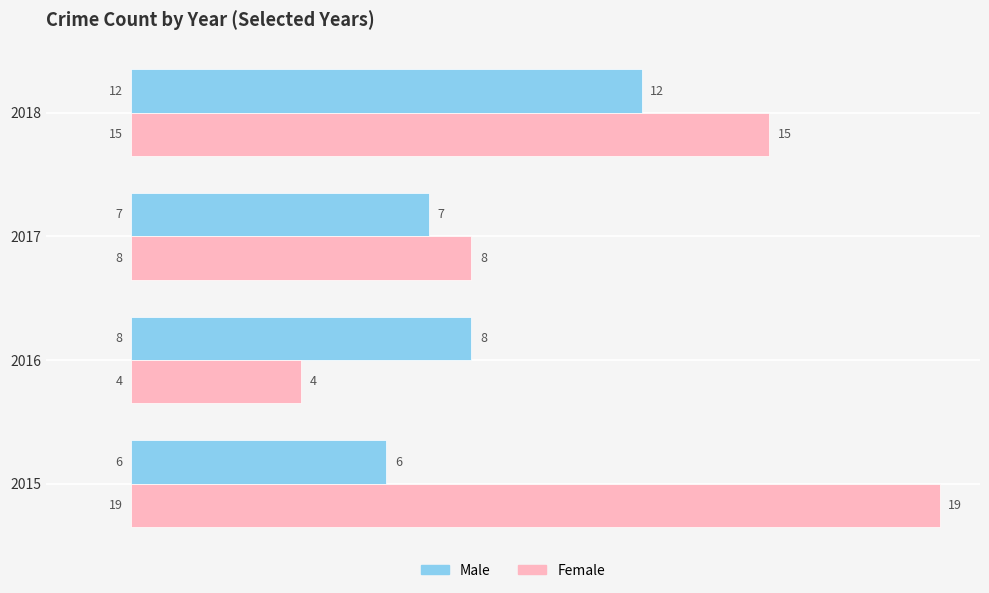

What is the difference between the maximum and minimum values in the Male series?

6